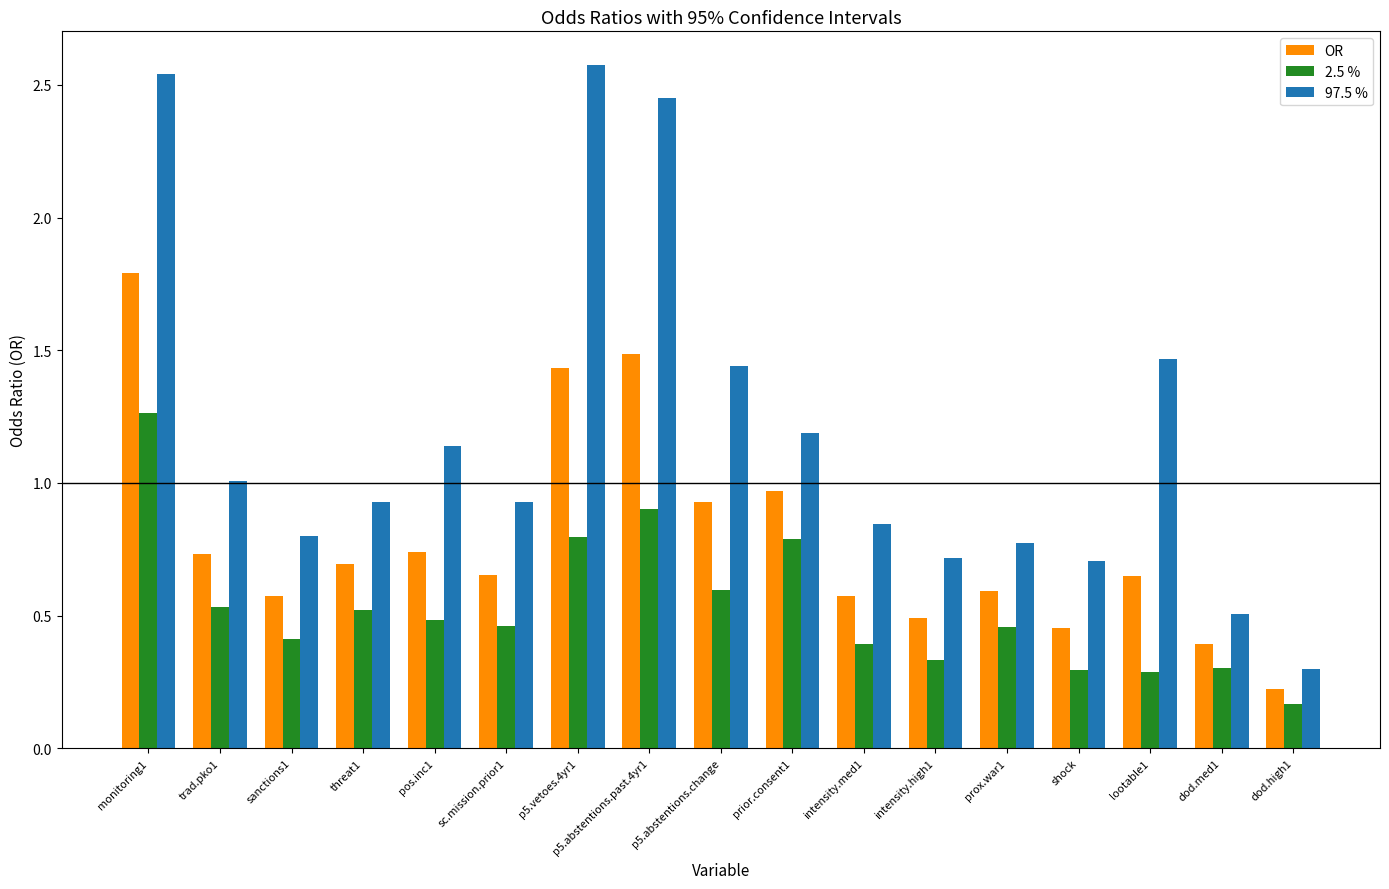

Which series changed the most between p5.abstentions.change and dod.med1?

97.5 %